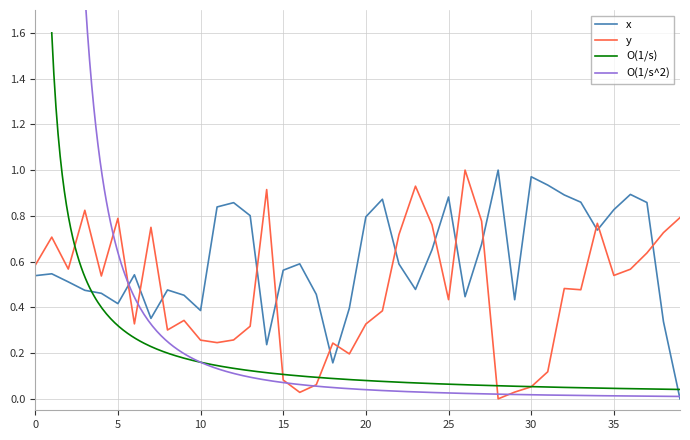

The x series shows 1.0 at 15. True or false?

False